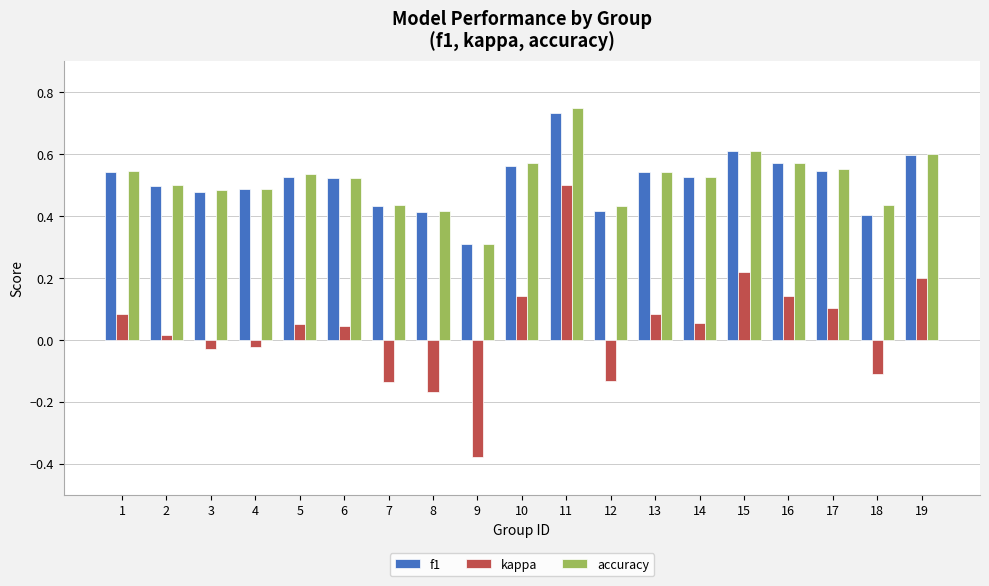

Where is accuracy nearest to the value 0?

9